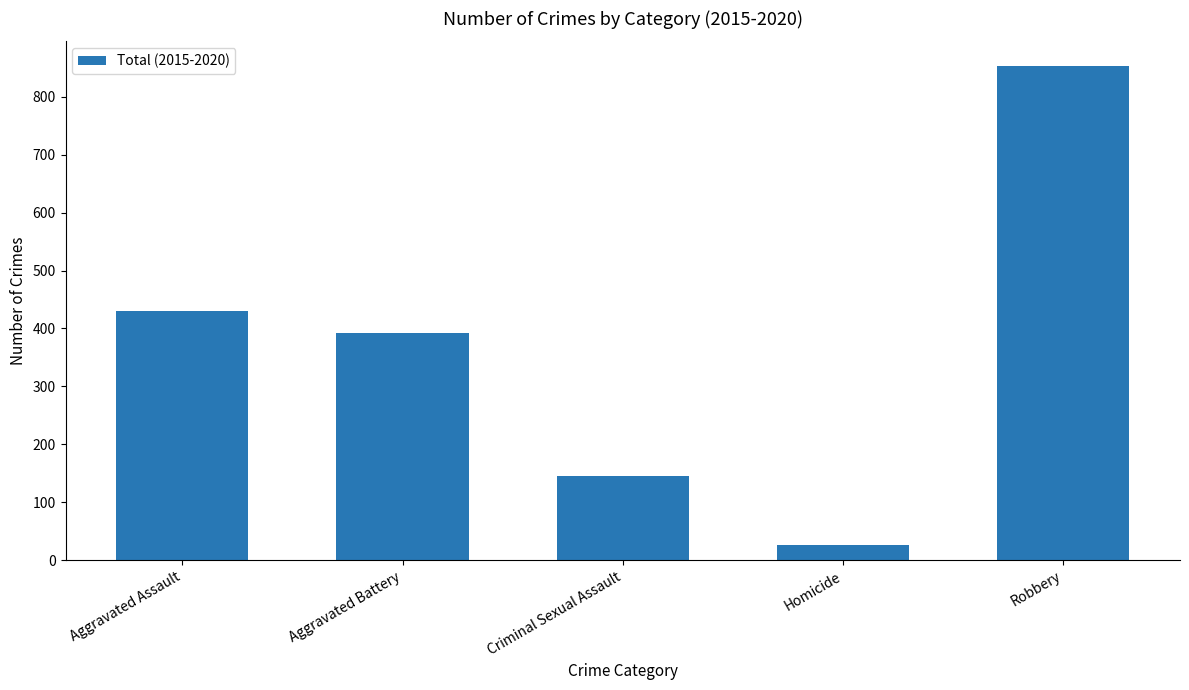

Where is the data nearest to the value 439?

Aggravated Assault